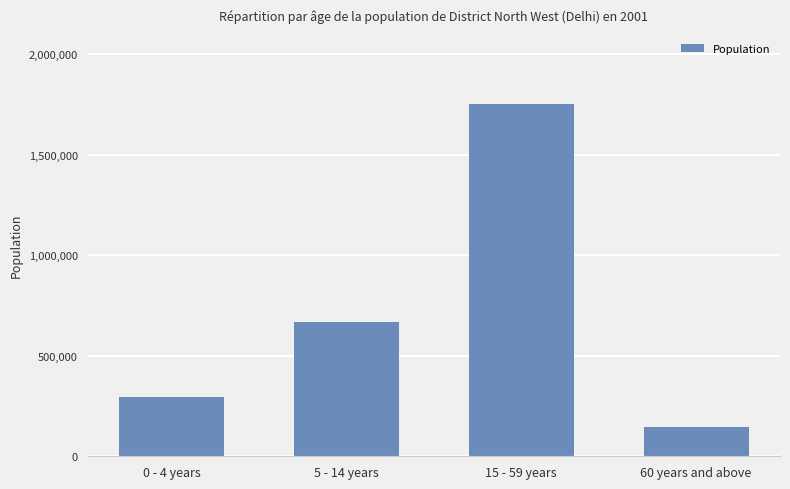

Is it true that the value at 15 - 59 years is 1751640?

True